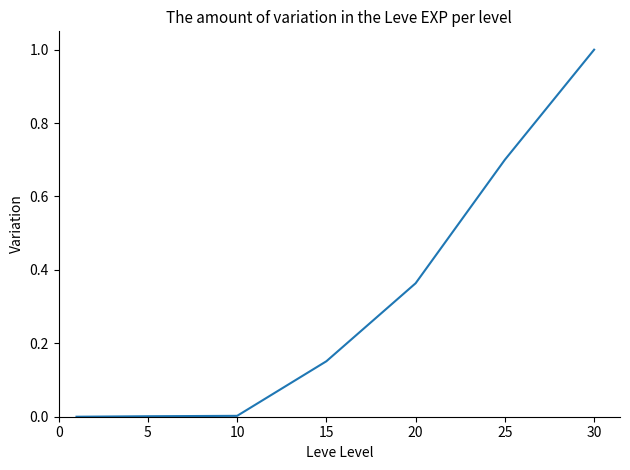

True or false: the data has more than 1 interior local peaks.

False